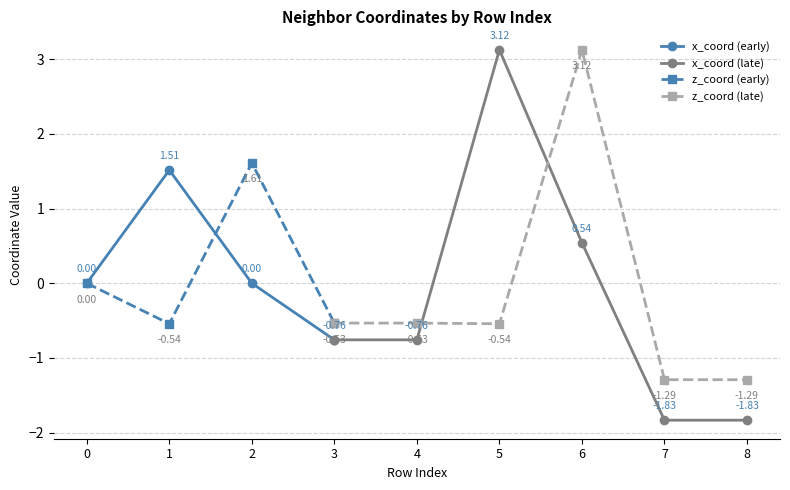

In x_coord (early), how many points are higher than both neighbors (excluding endpoints)?

1